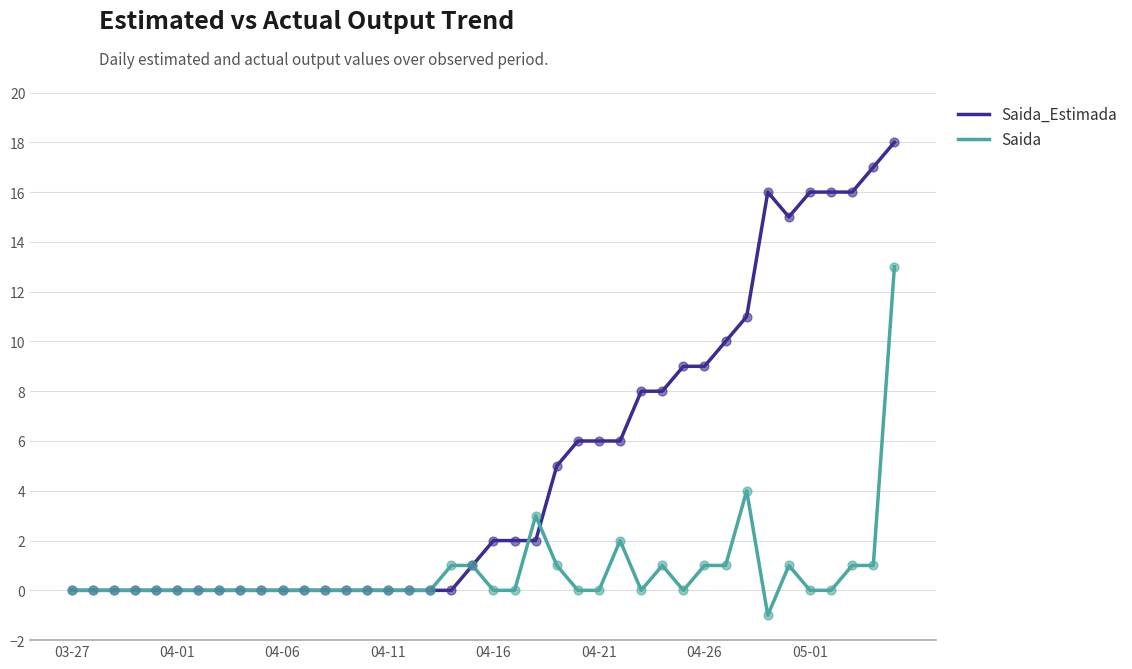

Which series has the widest spread of values?

Saida_Estimada